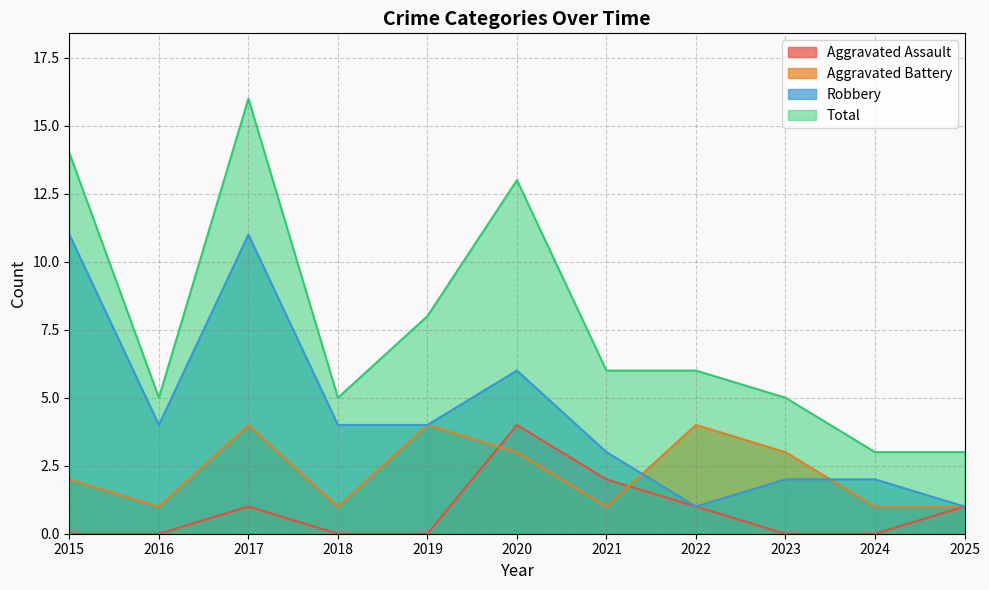

At which category does the chart reach its peak across all series?

2017